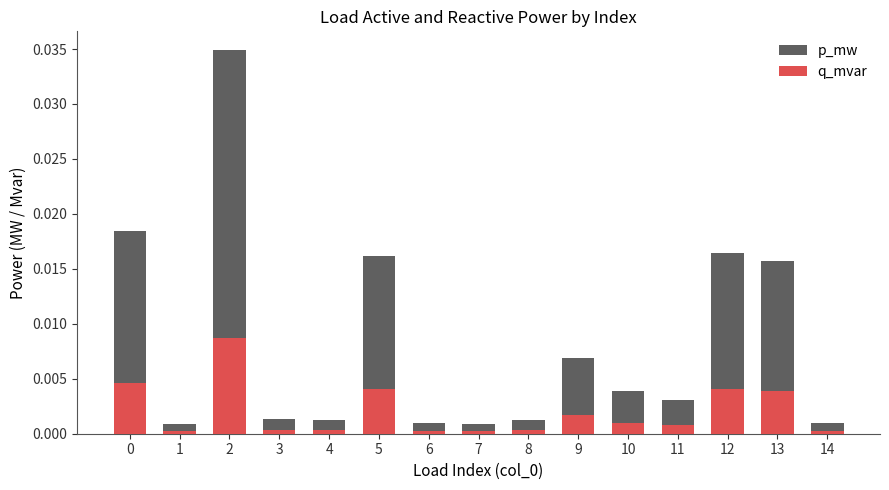

Which has a higher value, 8 or 4?

8